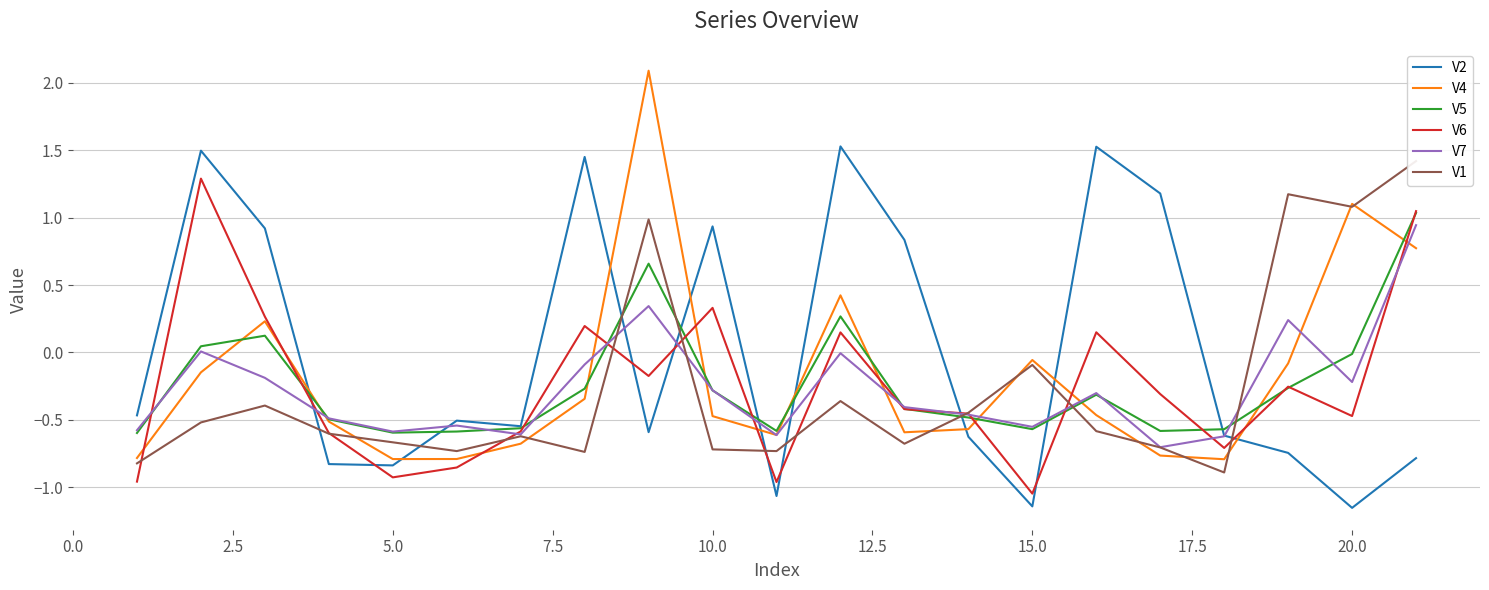

What is the approximate value of V7 at 20.0?

-0.2